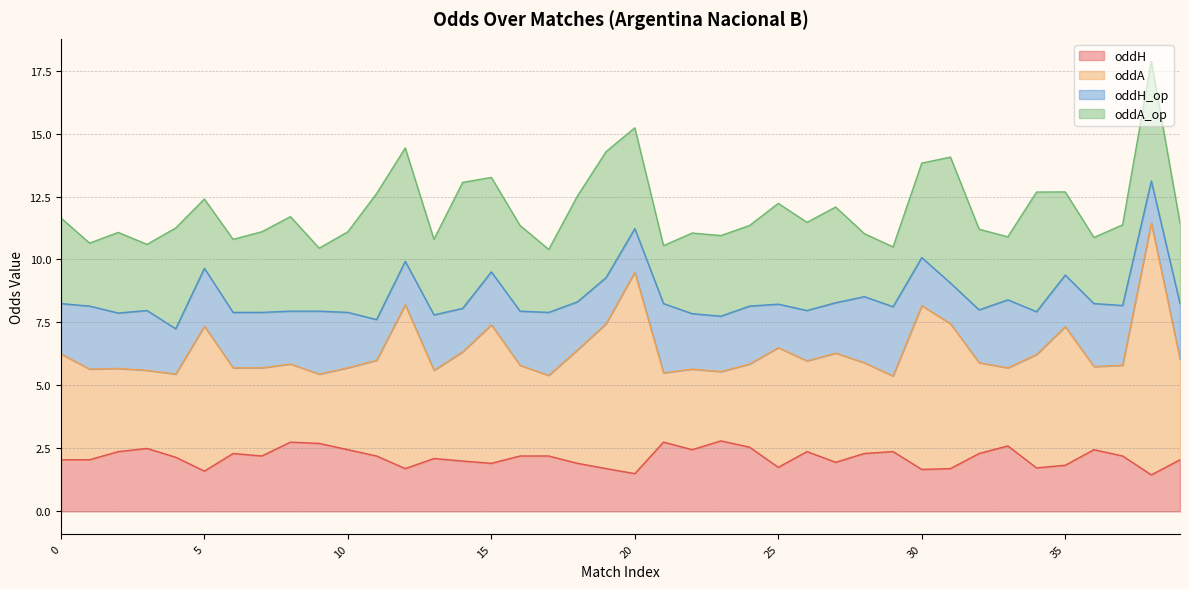

Which category has the highest value in the oddH series?

23